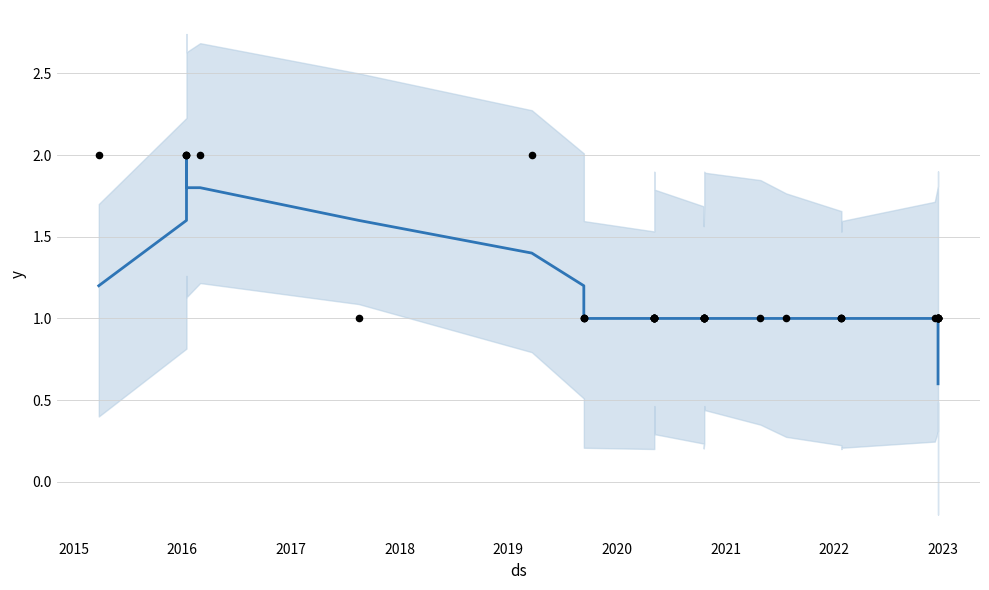

At which category is the sum across all series the highest?

2016